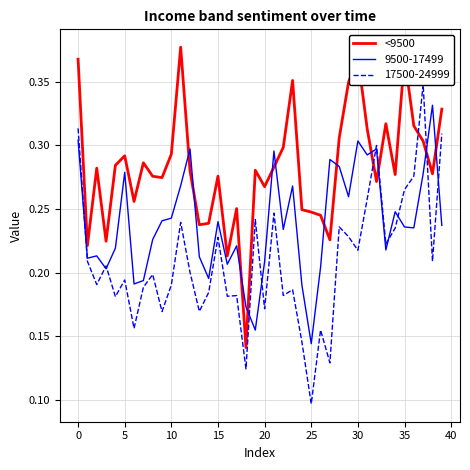

How many times do <9500 and 9500-17499 cross each other?

12